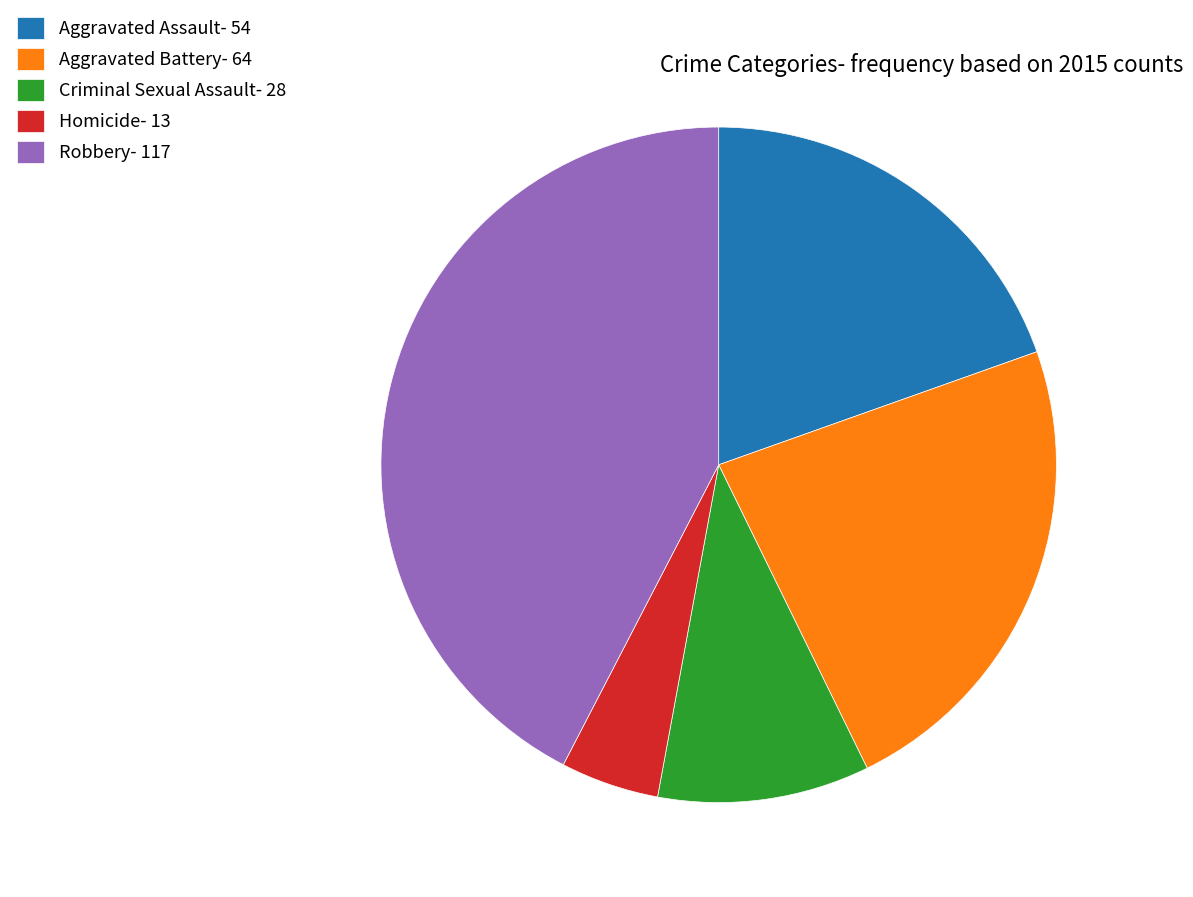

Which has a higher value, Homicide or Criminal Sexual Assault?

Criminal Sexual Assault